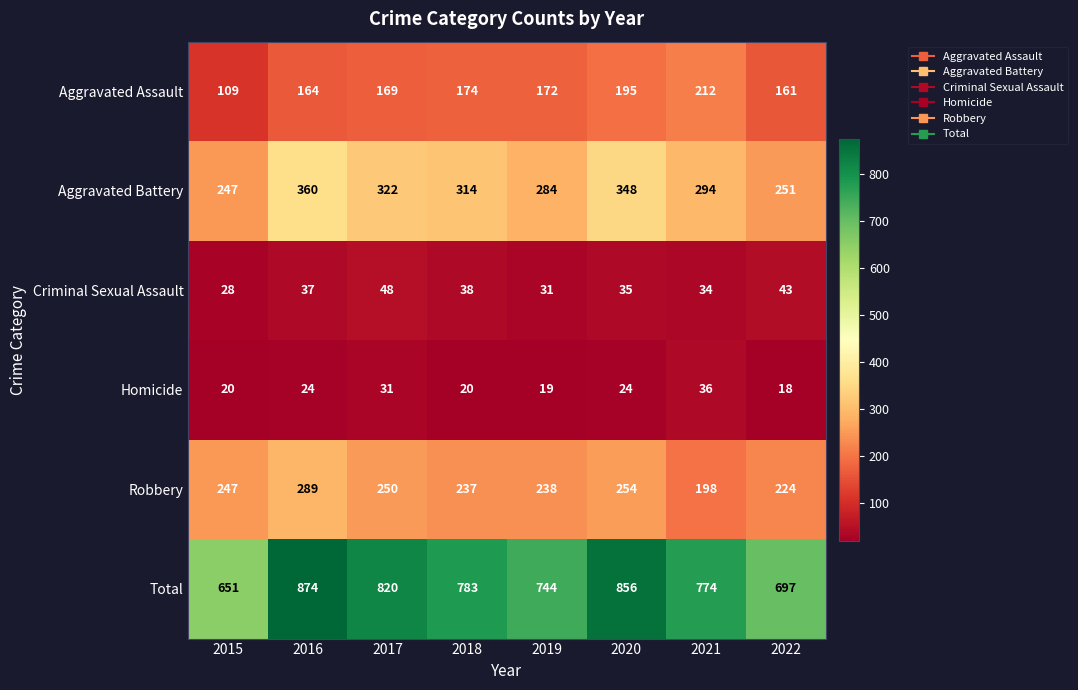

What is the difference between the highest and lowest values at 2021?

740